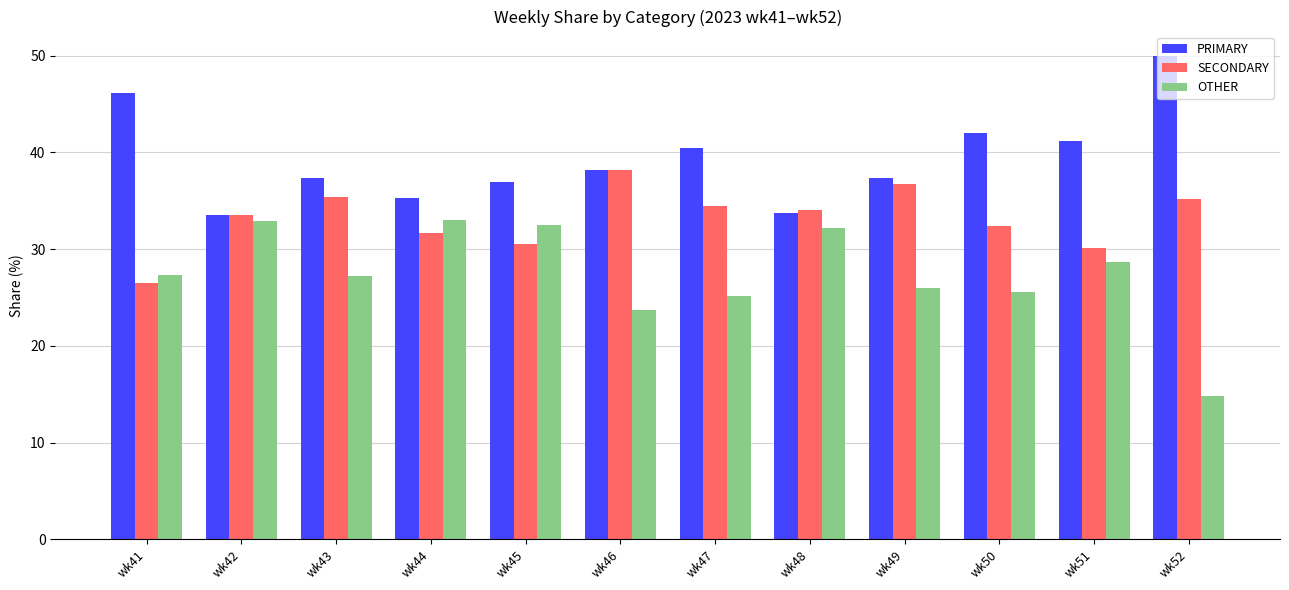

What is the total value across all series at wk47?

100.0